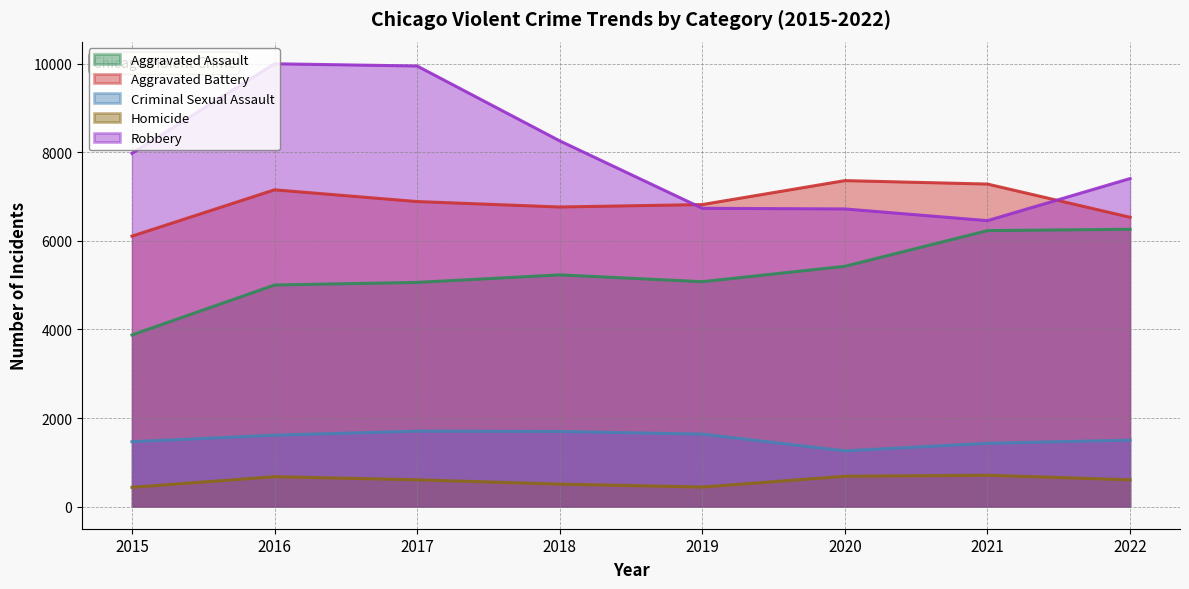

List the series in order of their peak value, highest first.

Robbery, Aggravated Battery, Aggravated Assault, Criminal Sexual Assault, Homicide